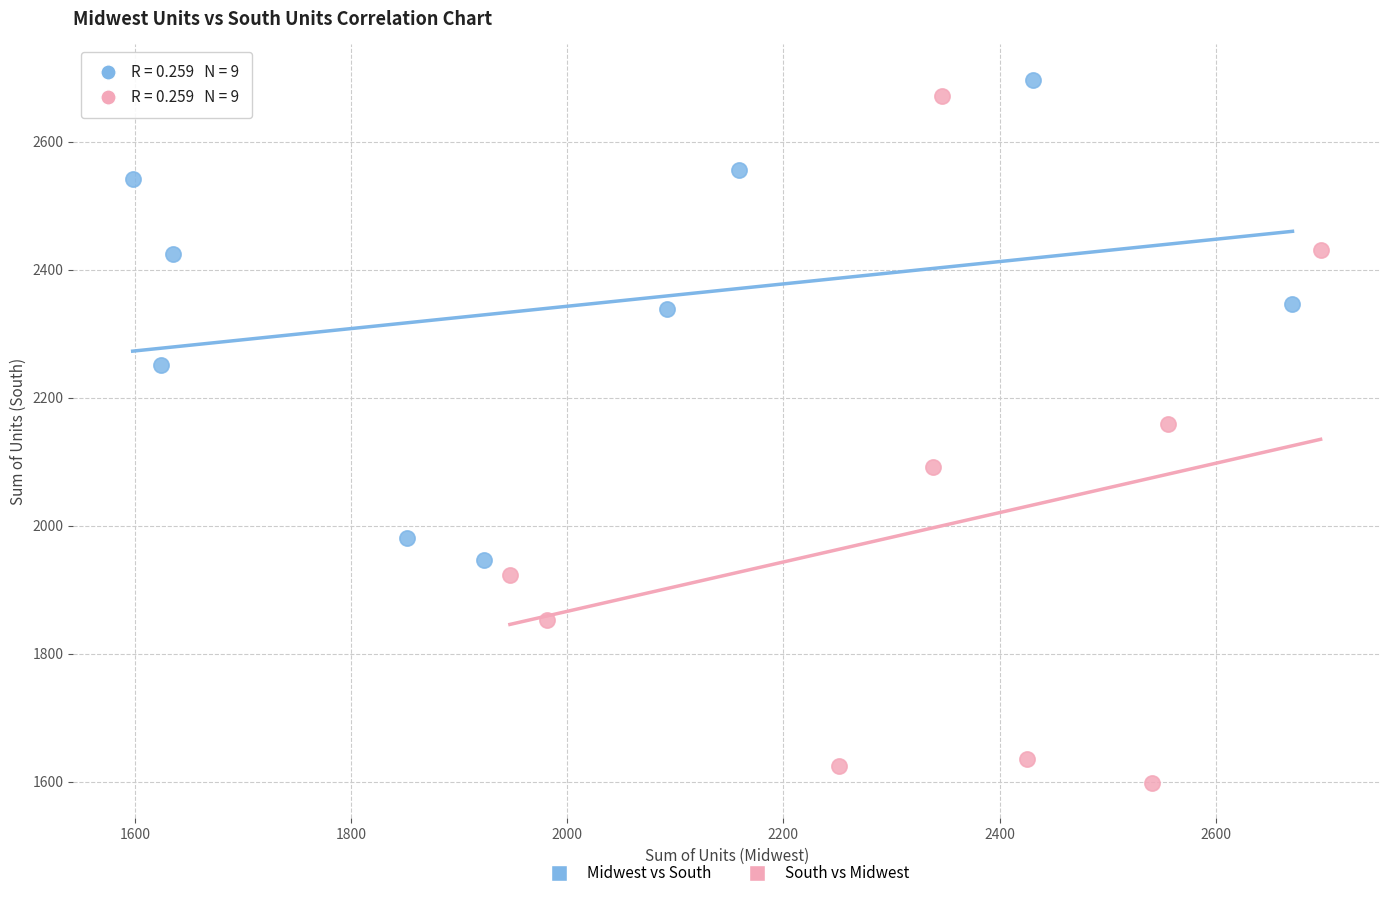

Which series reaches the minimum Y coordinate?

South vs Midwest